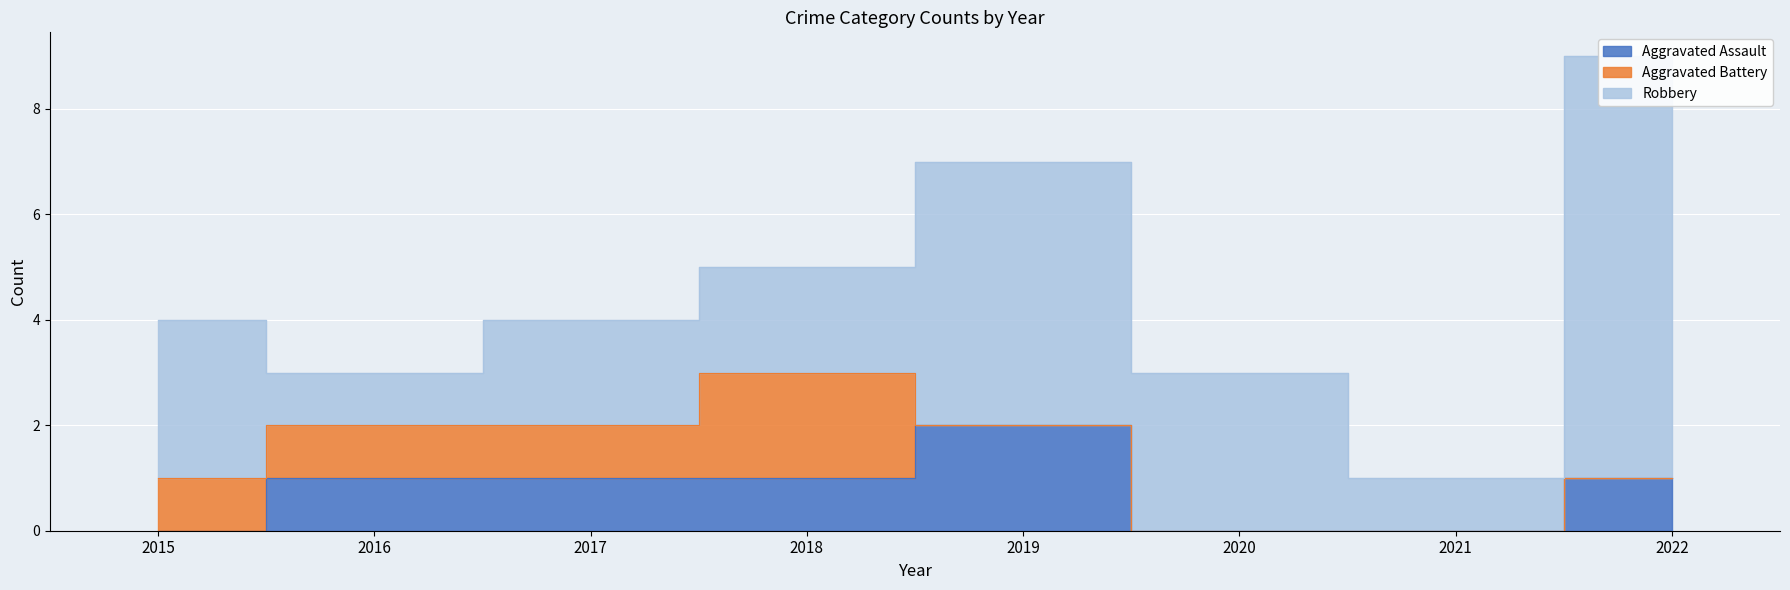

What is the difference between the highest and lowest values at 2019?

5